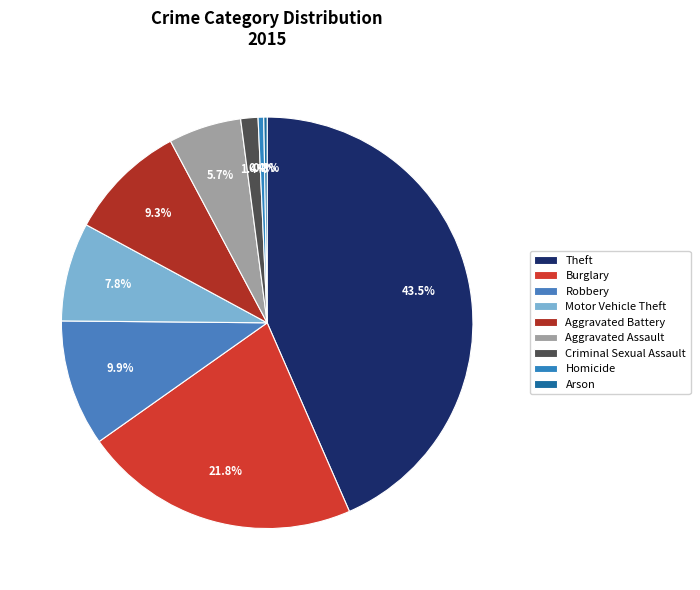

Rank the categories by value from highest to lowest.

Theft, Burglary, Robbery, Aggravated Battery, Motor Vehicle Theft, Aggravated Assault, Criminal Sexual Assault, Homicide, Arson